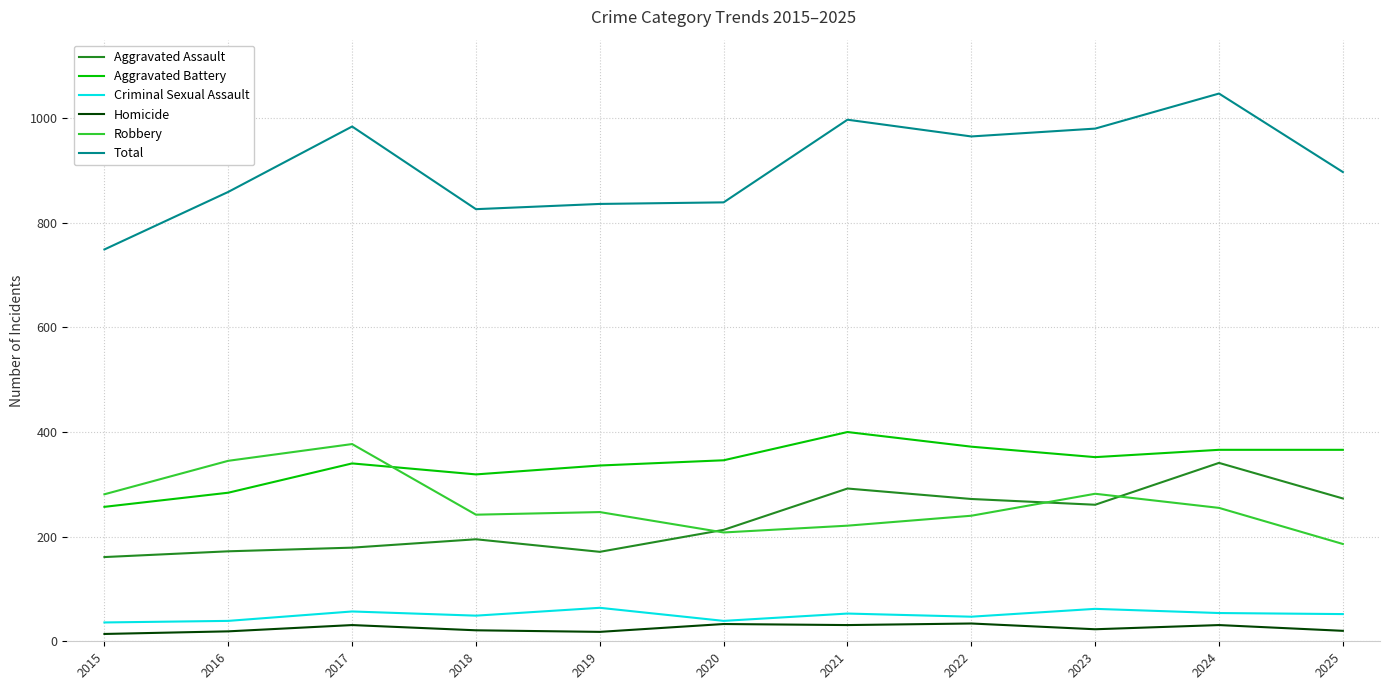

True or false: Criminal Sexual Assault has a value of 49 at 2018.

True